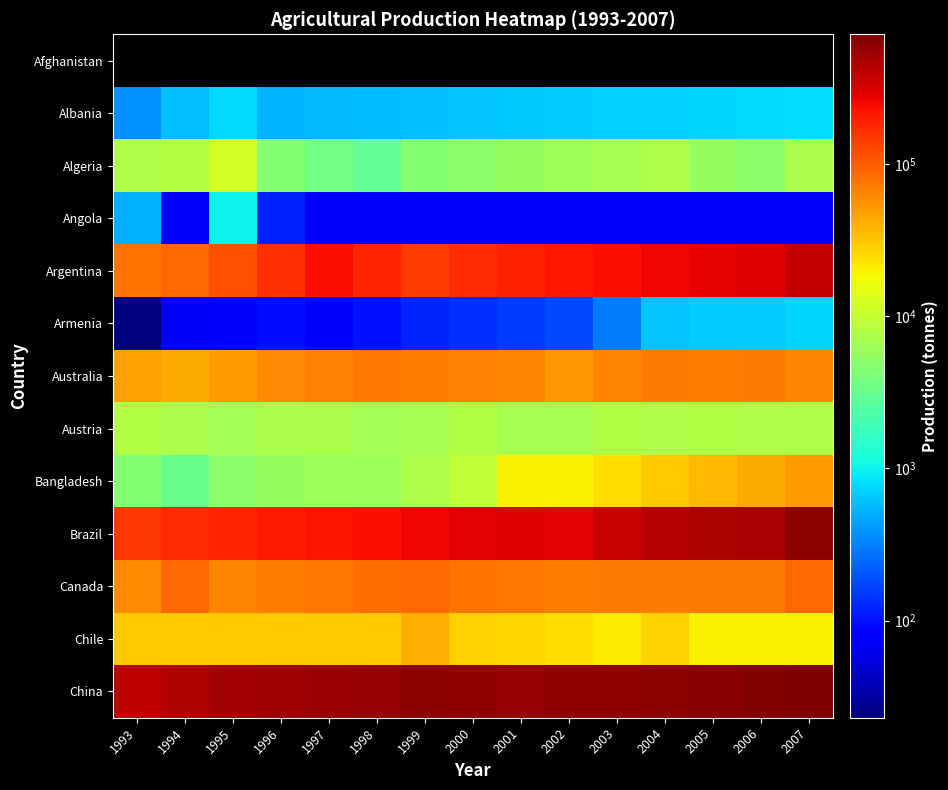

The value of Argentina at 1997 is 150787.7. True or false?

False